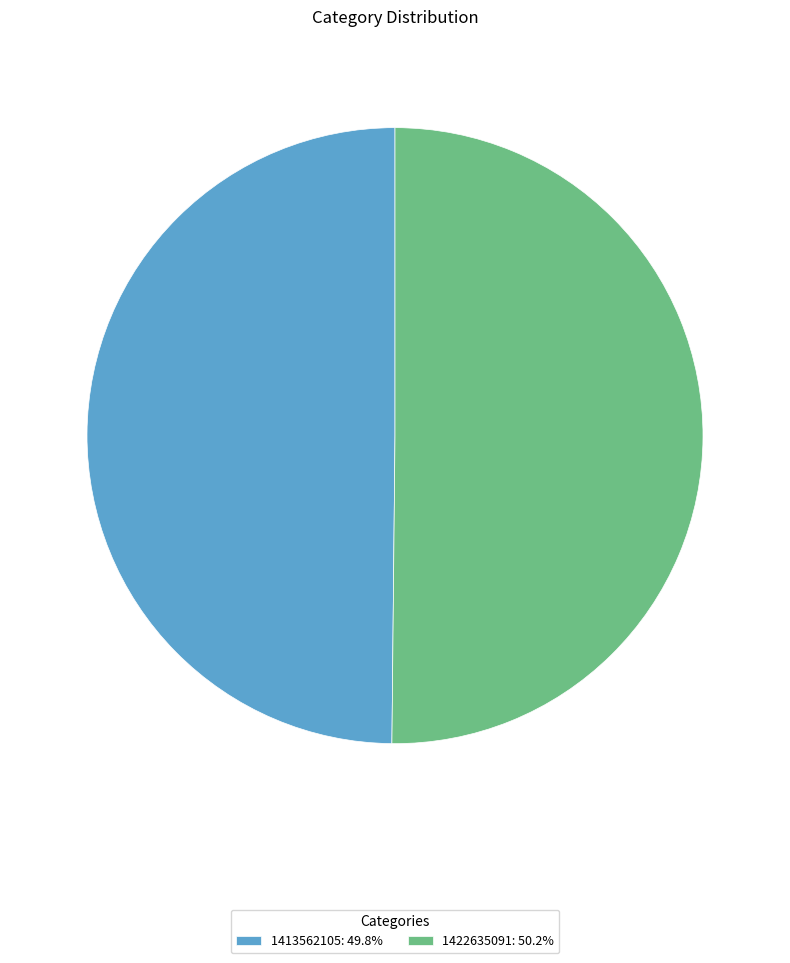

Is the sum of 1422635091: 50.2% and 1413562105: 49.8% greater than half?

Yes